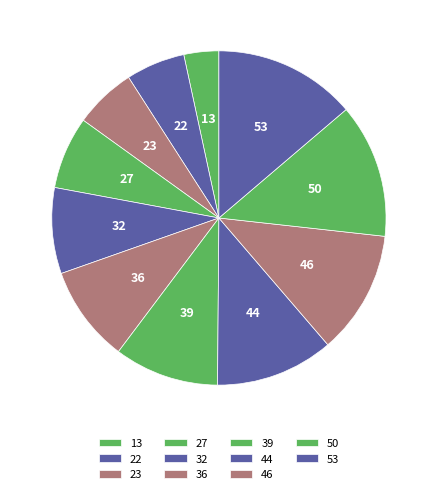

Between 13 and 32, which is larger?

32